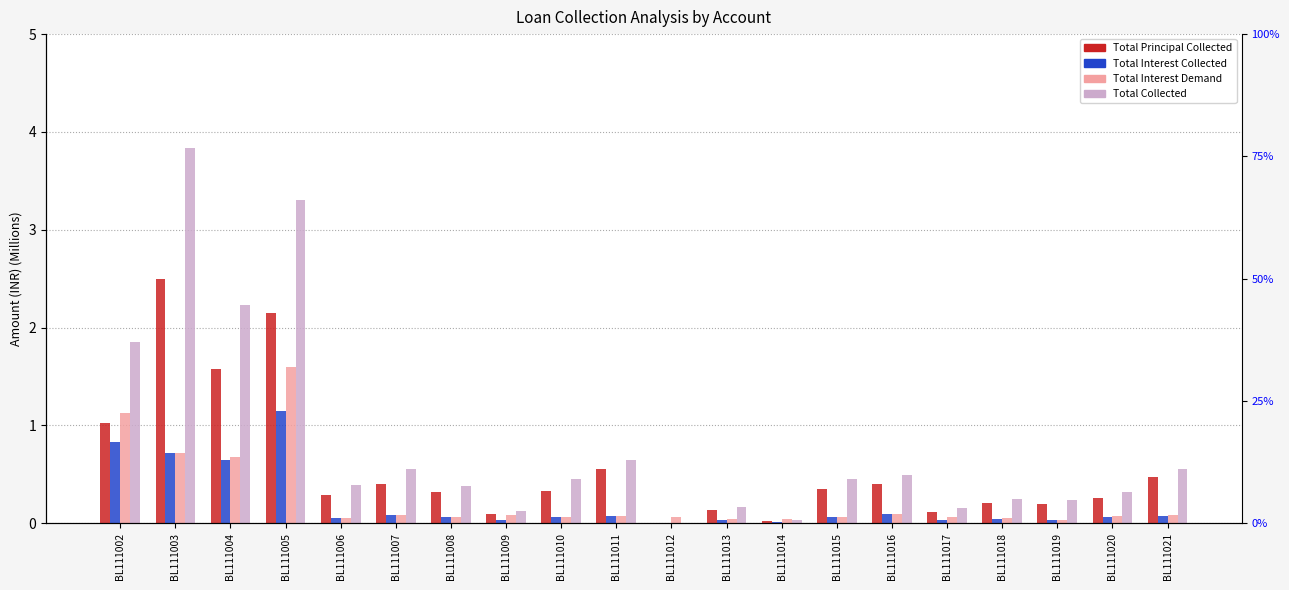

What is the difference between the highest and lowest values at BL111013?

0.1